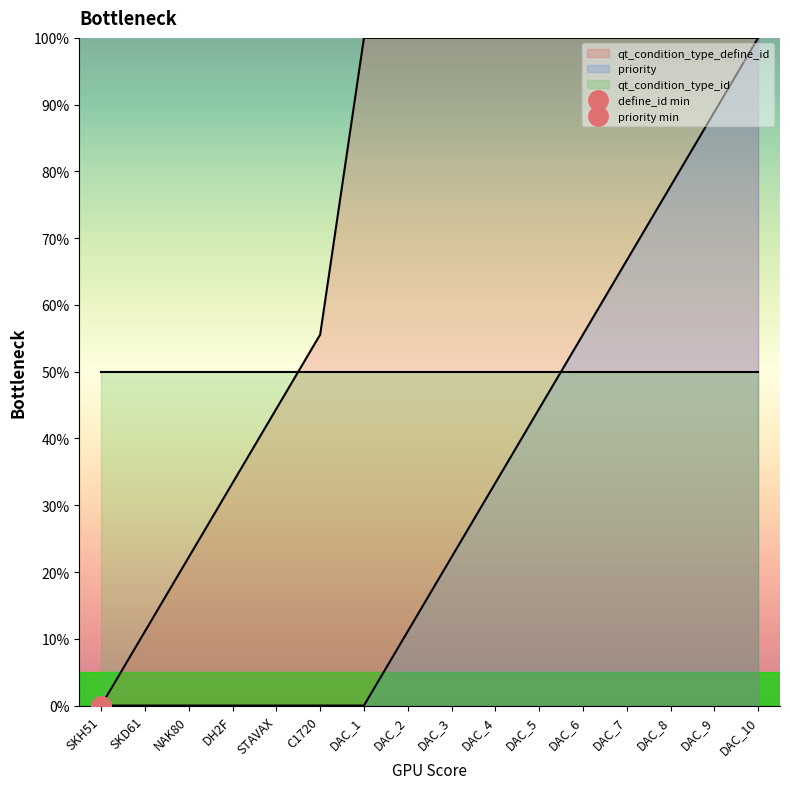

True or false: priority and qt_condition_type_define_id cross at least once.

False